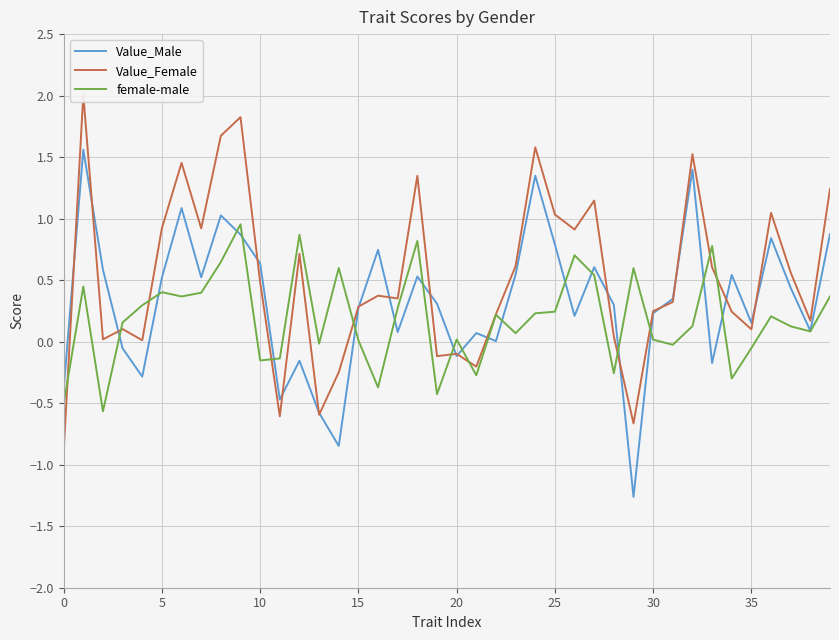

Which series ends up on top after the final intersection of female-male and Value_Female?

Value_Female